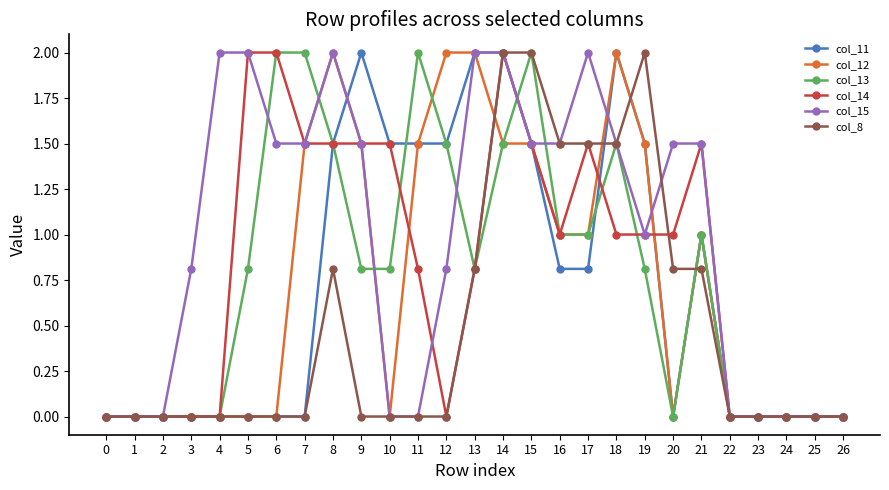

What are all the series names shown in the legend?

col_11, col_12, col_13, col_14, col_15, col_8